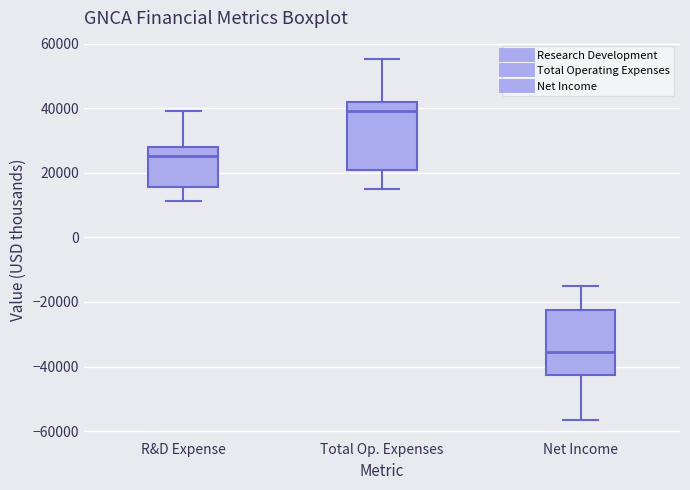

Where does the upper whisker of the box for Total Op. Expenses end on the y-axis? The values are not printed on the chart, so give them approximately, as read against the axis.

56000